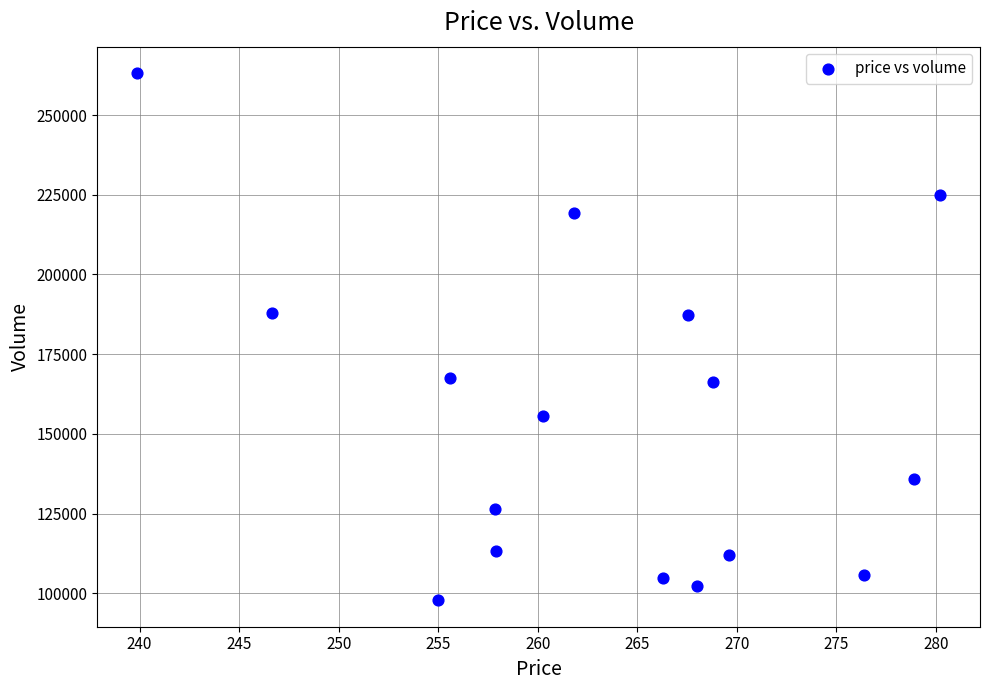

What is the range of Y values (max minus min)?

165398